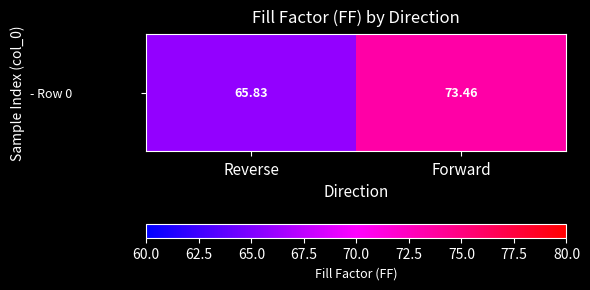

What is the difference between the values at Forward and Reverse?

7.6